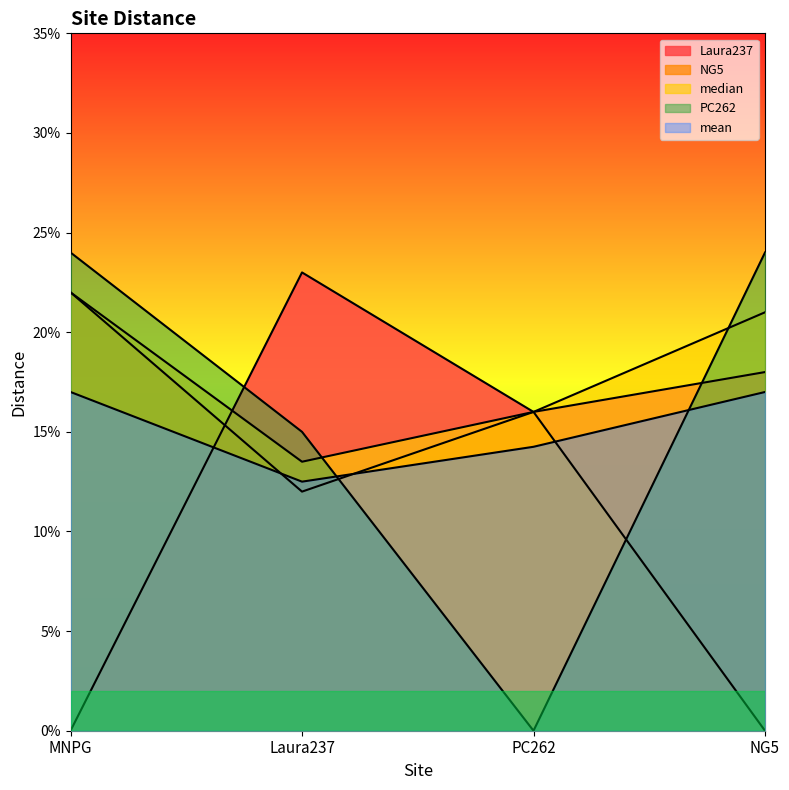

Reading left to right, transcribe all the data shown in this chart.

Laura237: MNPG=0.0	Laura237=0.2	PC262=0.2	NG5=0.2
NG5: MNPG=0.2	Laura237=0.1	PC262=0.2	NG5=0.0
median: MNPG=0.2	Laura237=0.1	PC262=0.2	NG5=0.2
PC262: MNPG=0.2	Laura237=0.1	PC262=0.0	NG5=0.2
mean: MNPG=0.2	Laura237=0.1	PC262=0.1	NG5=0.2